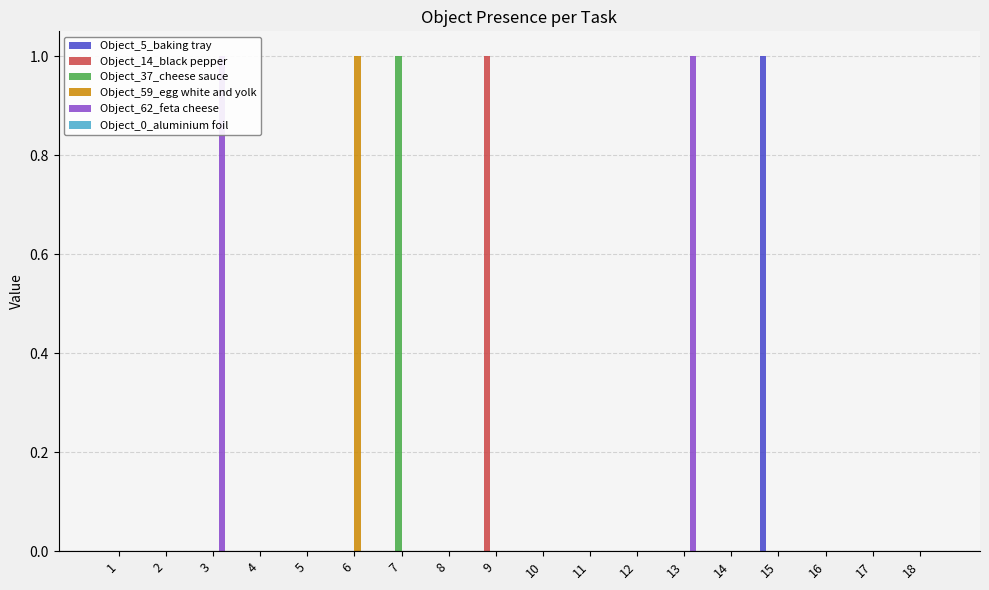

What is the sum of all Object_37_cheese sauce values?

1